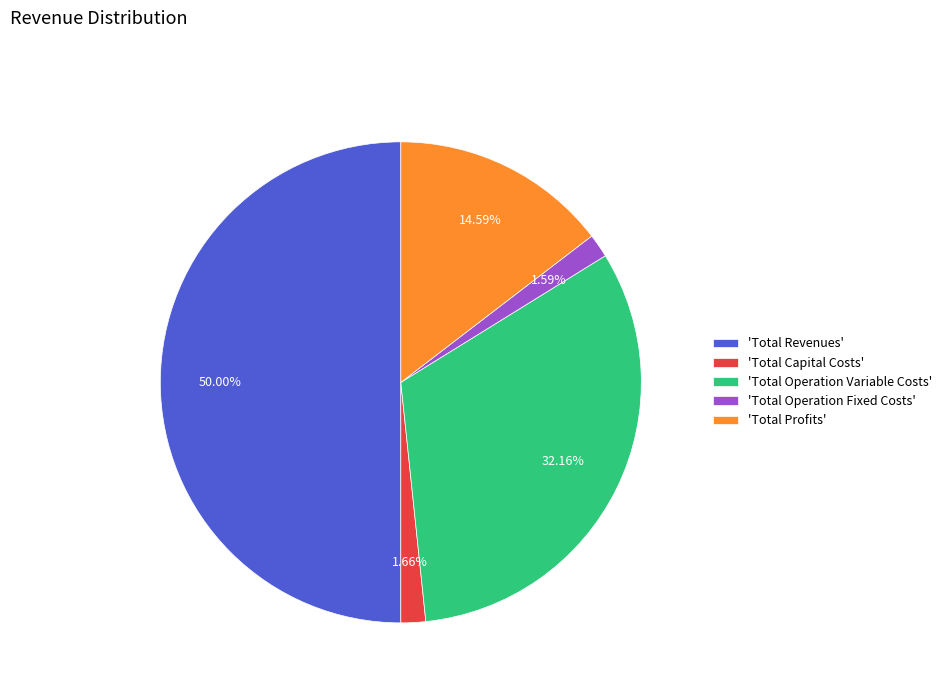

Which slice is the largest?

'Total Revenues'